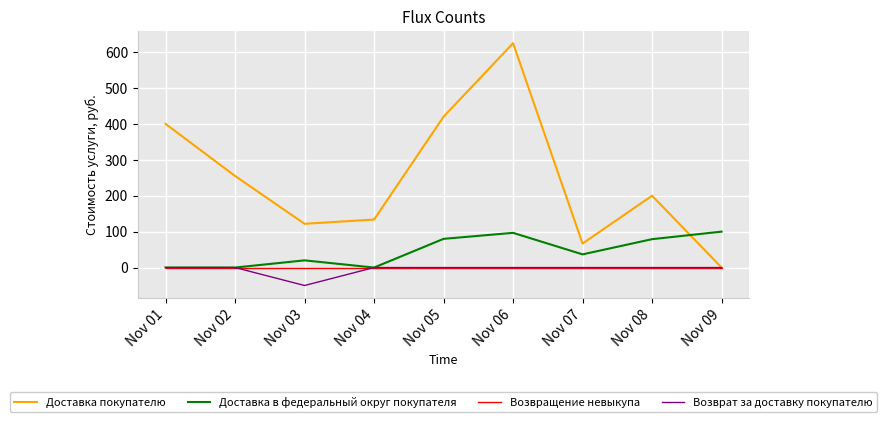

What is the total value across all series at Nov 04?

133.6